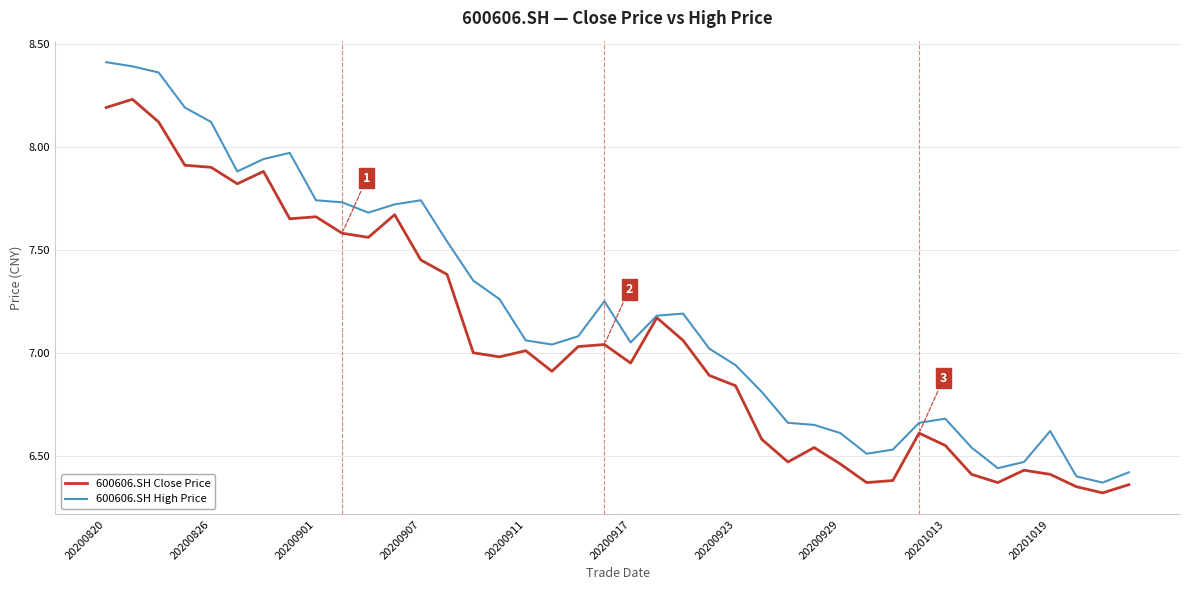

List the series in order of their peak value, highest first.

600606.SH High Price, 600606.SH Close Price